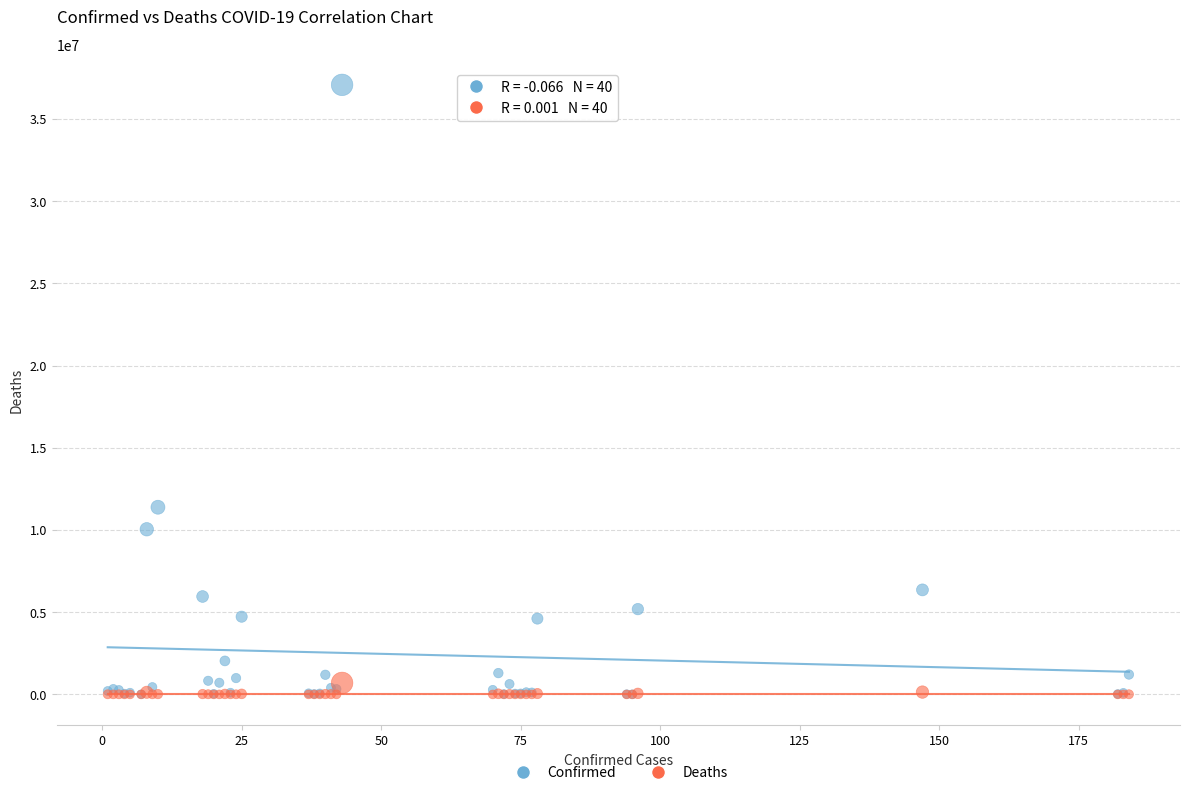

In the Confirmed series, what Y value is closest to 18541866?

11385534